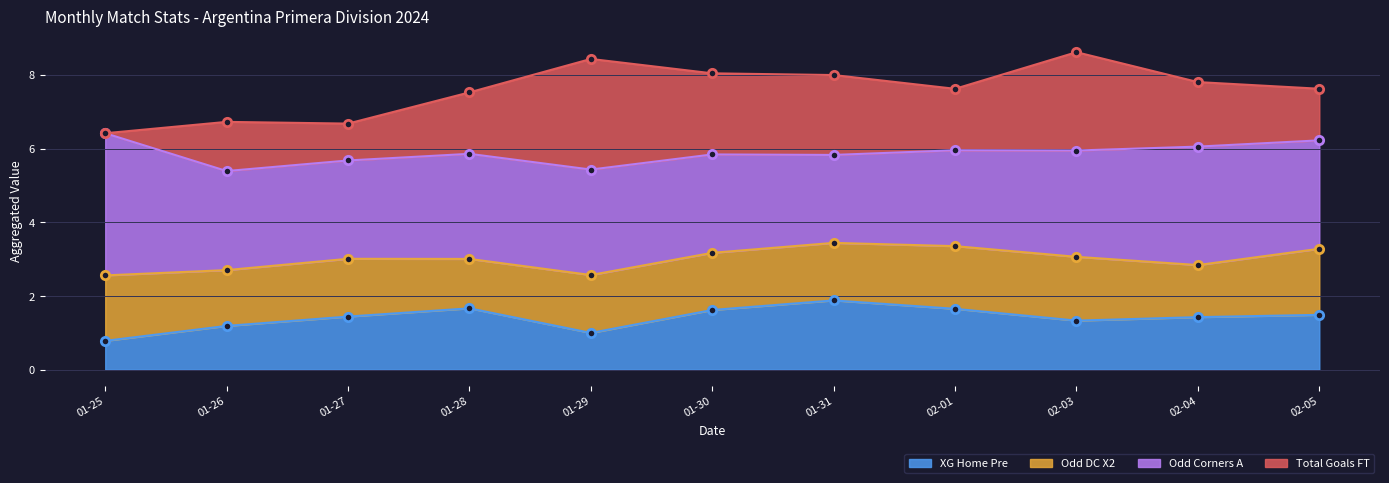

Is it true that XG_Home_Pre equals 1.0 at 2024-01-29?

True